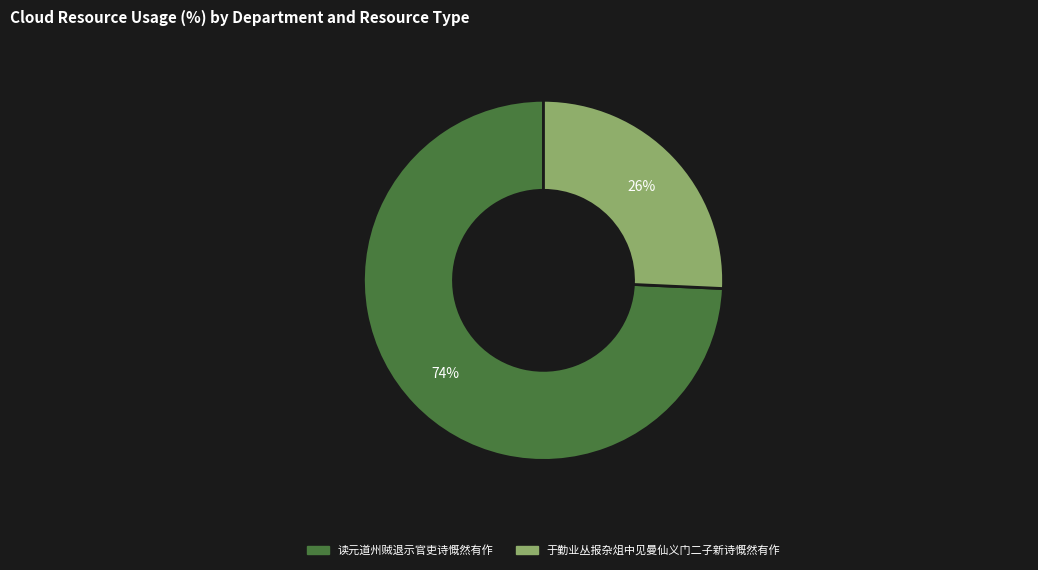

Do 读元道州贼退示官吏诗慨然有作 and 于勤业丛报杂俎中见曼仙义门二子新诗慨然有作 together represent more than half of the pie?

Yes